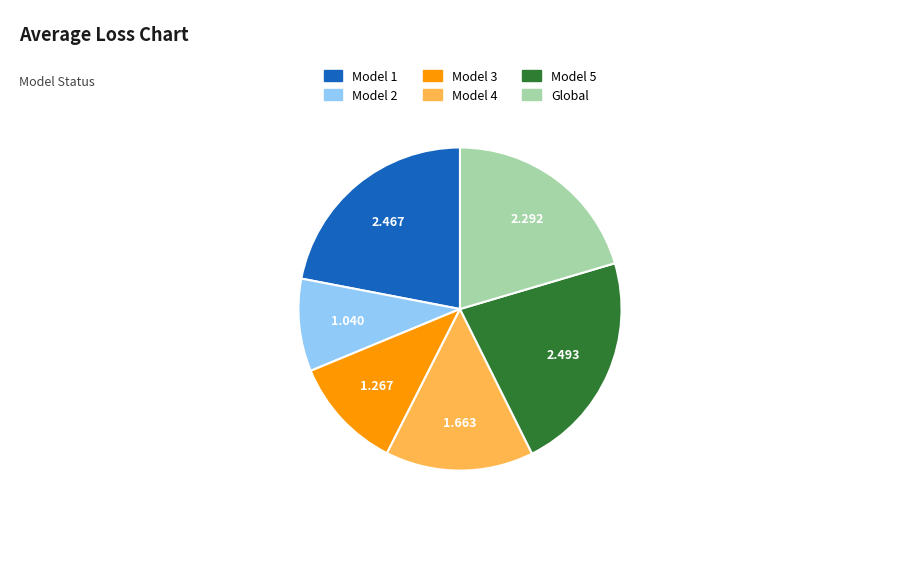

Is there any slice that represents more than half of the pie?

No